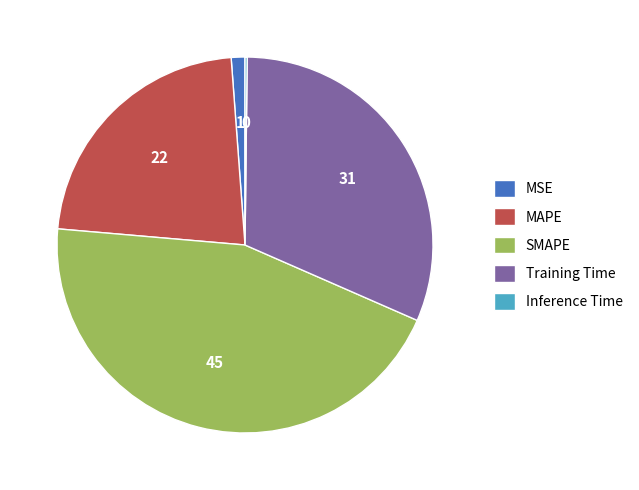

Is there a majority slice in this chart?

No